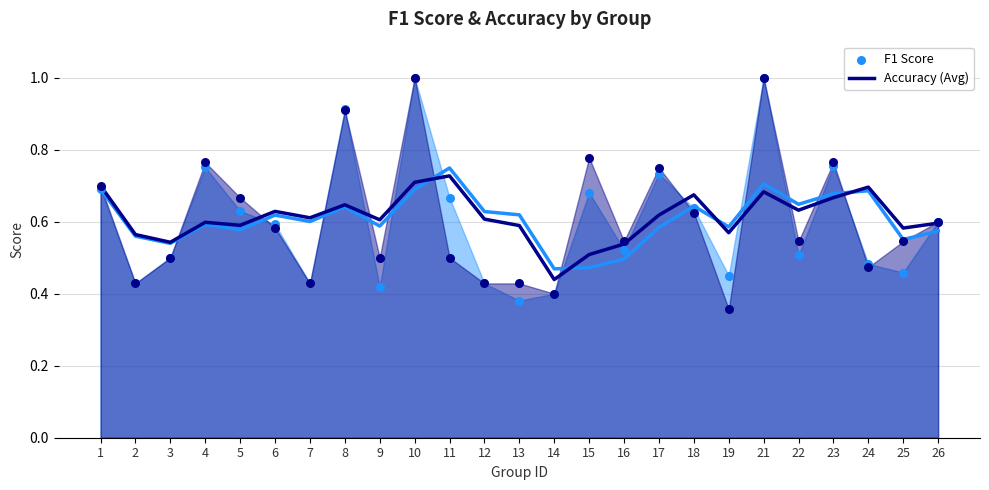

At which category is the sum across all series the highest?

10